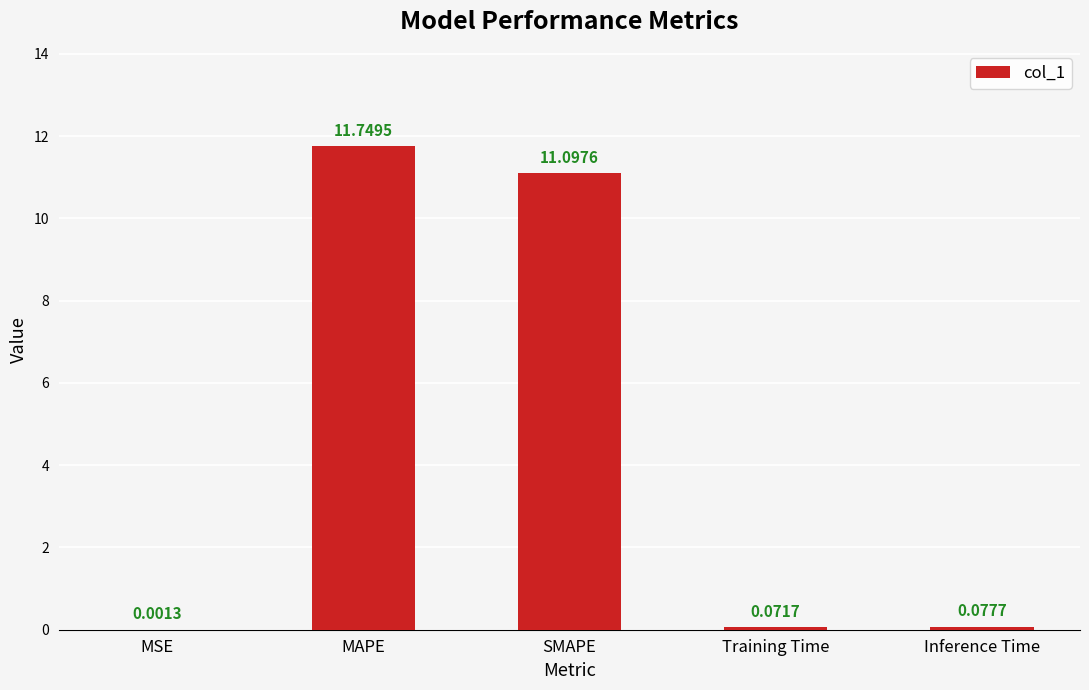

What is the sum of the values at Inference Time and MAPE?

11.8